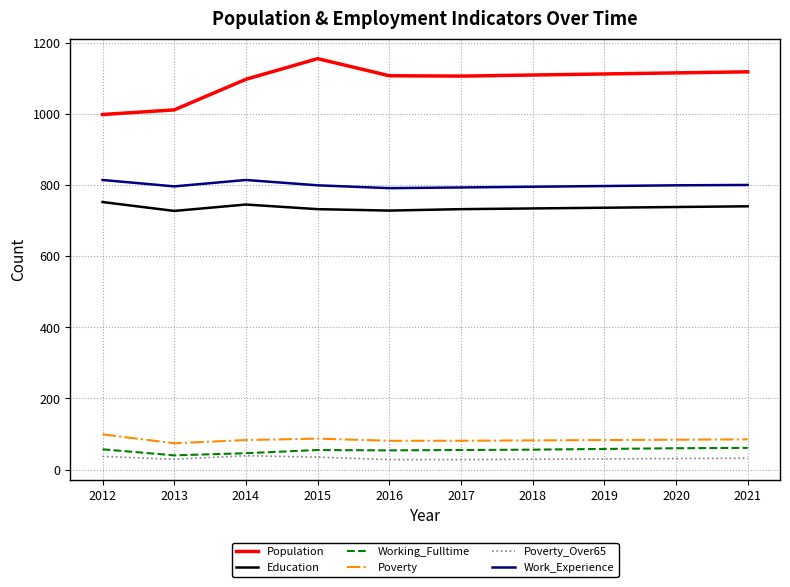

Is the value of Poverty at 2021 greater than the value of Work_Experience at 2012?

No